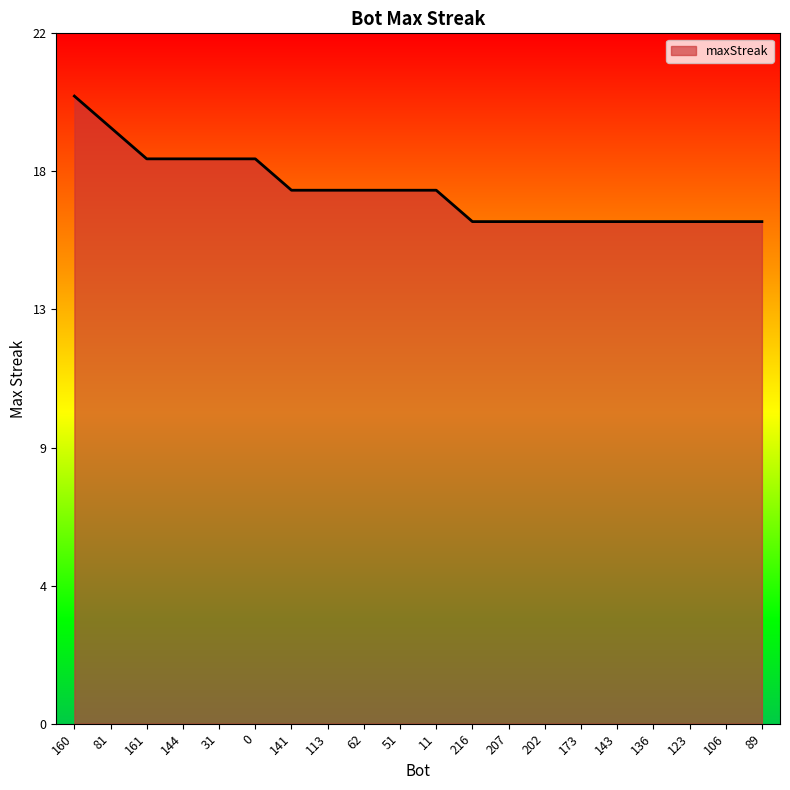

What is the ratio of the value at 11 to the value at 136?

1.1